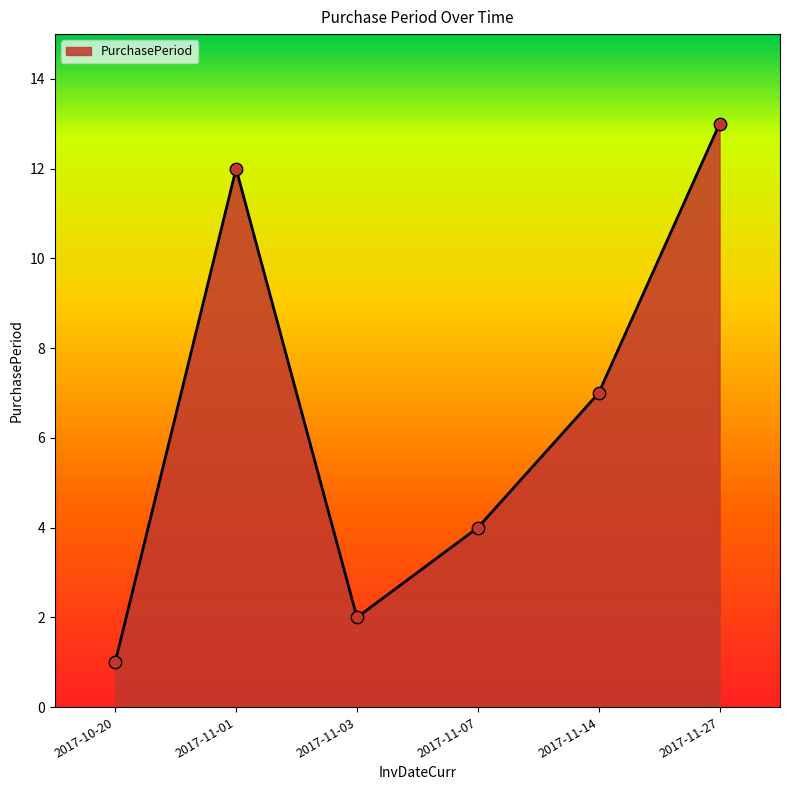

Which has a higher value, 2017-11-07 or 2017-10-20?

2017-11-07